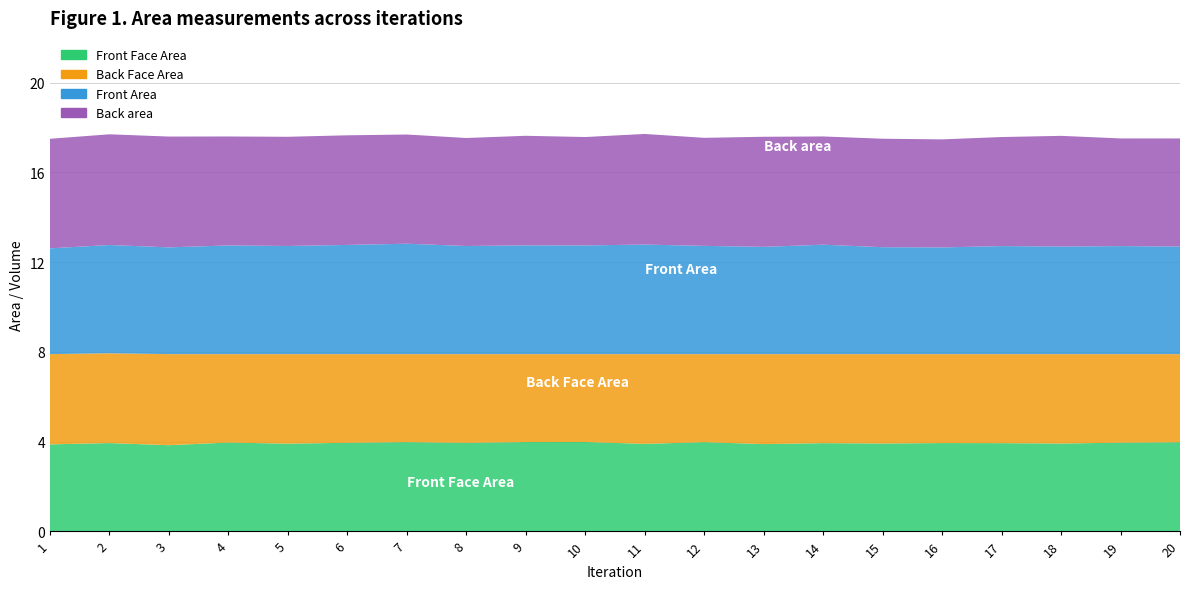

Reading left to right, transcribe all the data shown in this chart.

Front Face Area: 1=3.9	2=3.9	3=3.8	4=4.0	5=3.9	6=3.9	7=4.0	8=3.9	9=4.0	10=4.0	11=3.9	12=4.0	13=3.9	14=3.9	15=3.9	16=3.9	17=3.9	18=3.9	19=4.0	20=4.0
Back Face Area: 1=4.0	2=4.0	3=4.1	4=3.9	5=4.0	6=4.0	7=3.9	8=4.0	9=3.9	10=3.9	11=4.0	12=3.9	13=4.0	14=4.0	15=4.0	16=4.0	17=4.0	18=4.0	19=3.9	20=3.9
Front Area: 1=4.7	2=4.8	3=4.8	4=4.8	5=4.8	6=4.9	7=4.9	8=4.8	9=4.8	10=4.8	11=4.9	12=4.8	13=4.8	14=4.9	15=4.8	16=4.8	17=4.8	18=4.8	19=4.8	20=4.8
Back area: 1=4.9	2=4.9	3=4.9	4=4.9	5=4.9	6=4.9	7=4.9	8=4.8	9=4.9	10=4.8	11=4.9	12=4.8	13=4.9	14=4.8	15=4.8	16=4.8	17=4.9	18=4.9	19=4.8	20=4.8